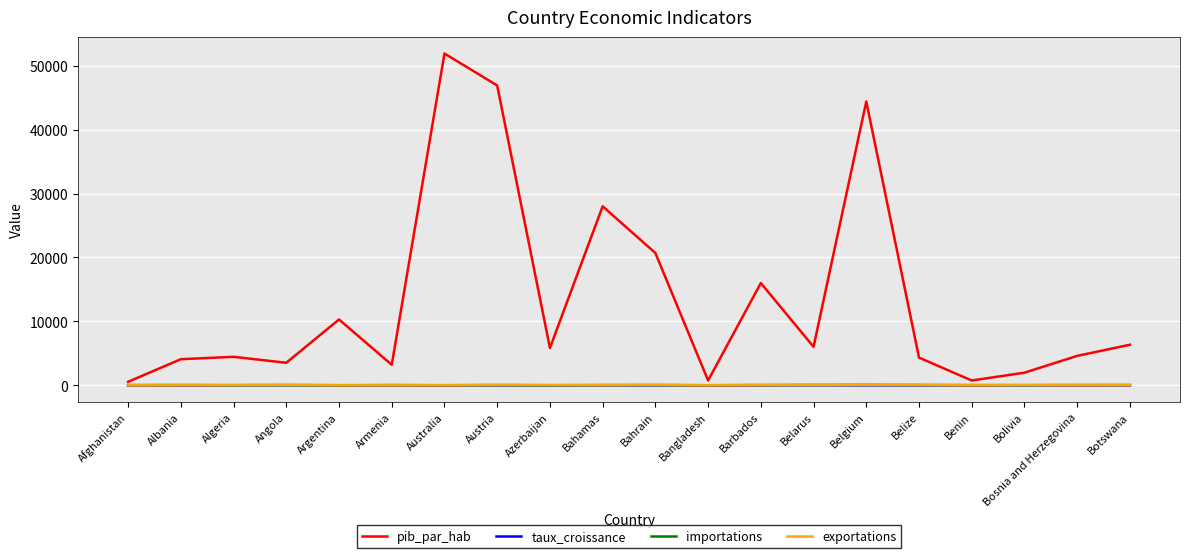

The pib_par_hab series shows 1980.0 at Bolivia. True or false?

True